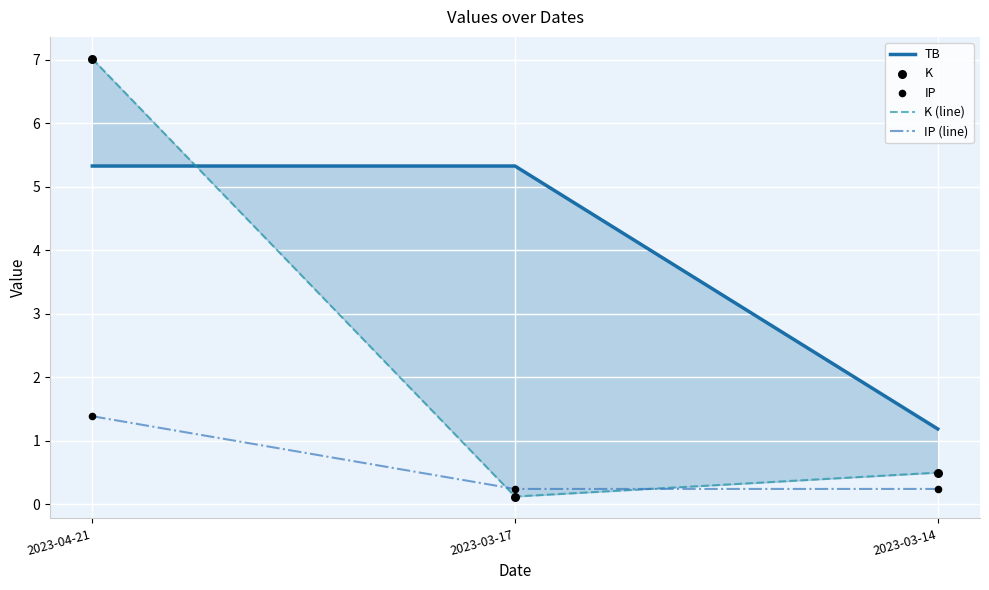

What are all the series names shown in the legend?

TB, K (line), IP (line), K, IP